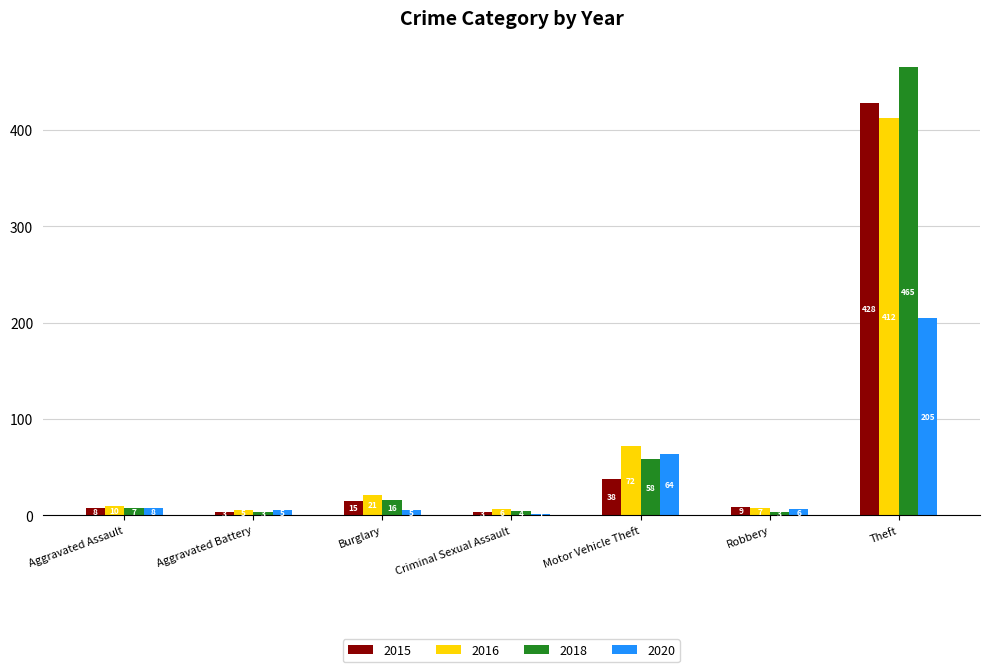

At which label does 2015 first exceed 9?

Burglary